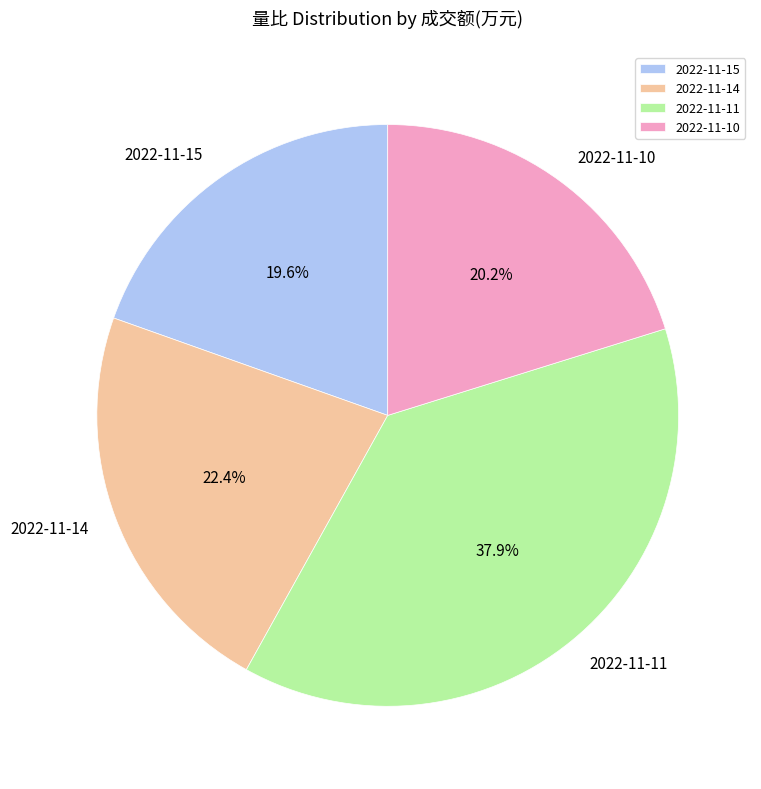

Rank the categories by value from lowest to highest.

2022-11-15, 2022-11-10, 2022-11-14, 2022-11-11